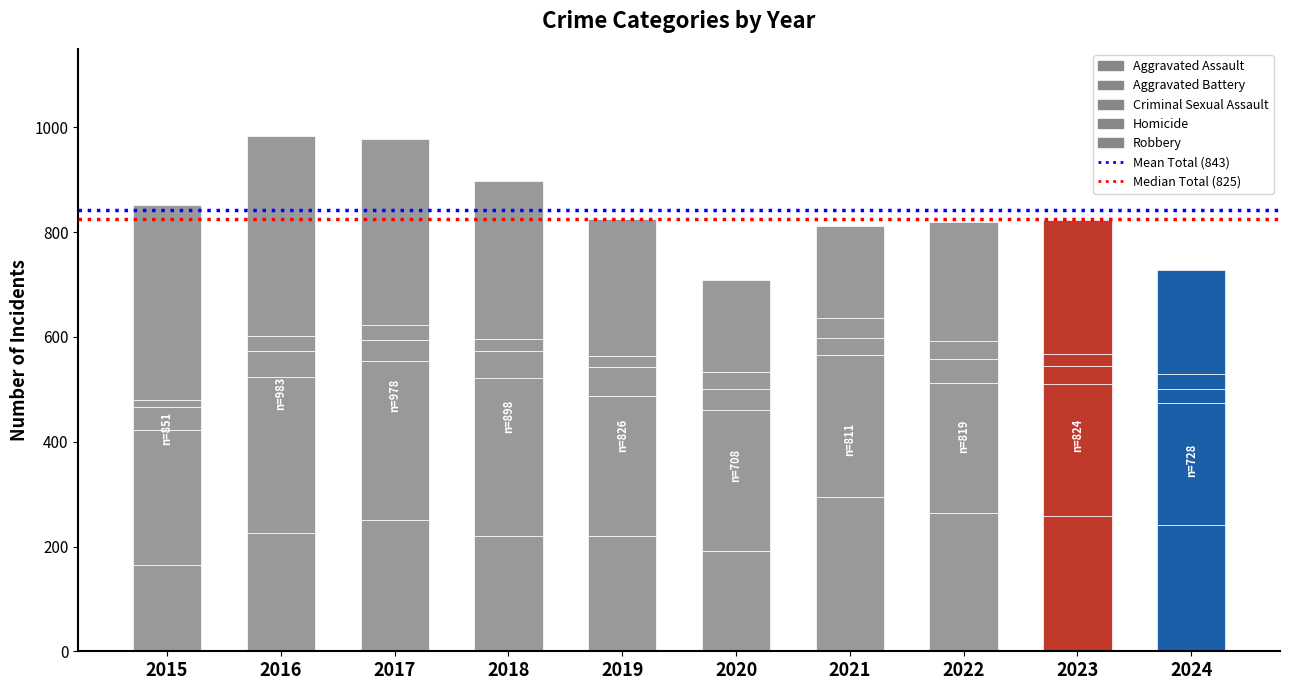

What is the difference between the maximum and minimum values in the Homicide series?

25